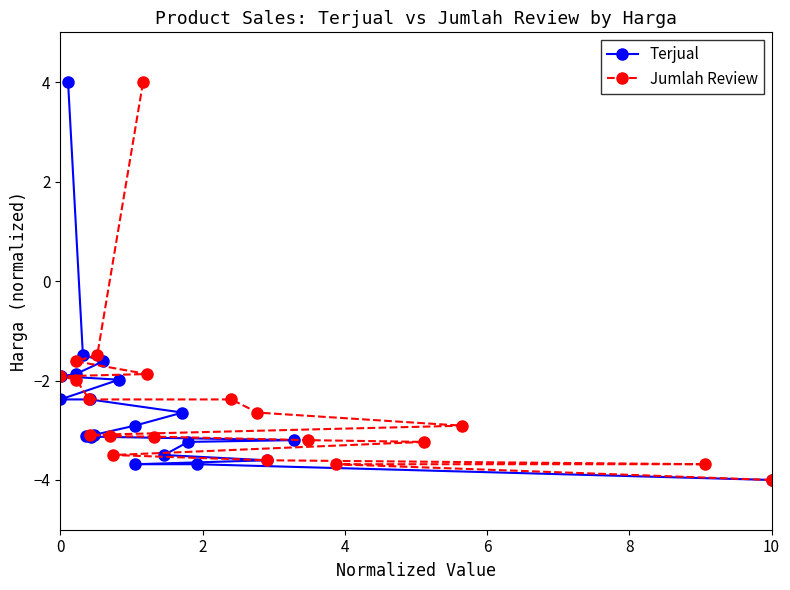

Which series has the largest range (max minus min)?

Terjual